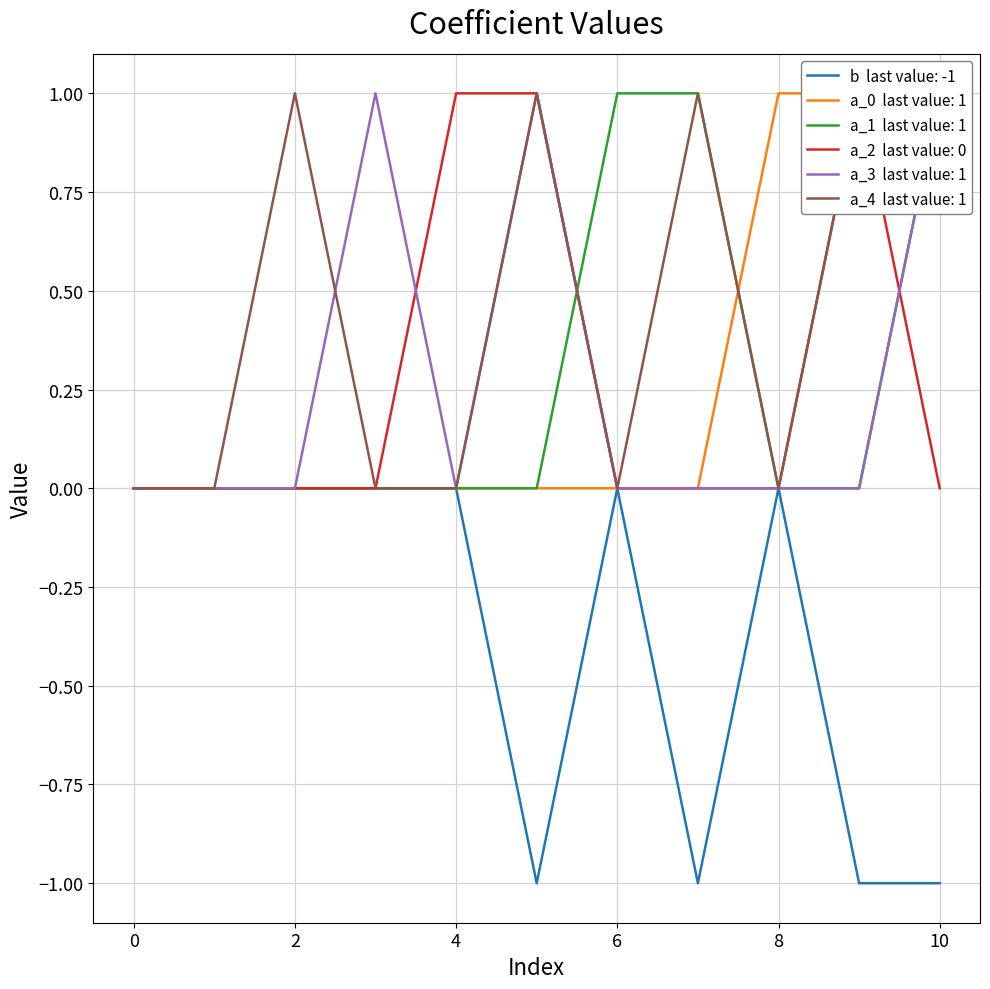

What is the difference between the maximum and minimum values in the a_1 series?

1